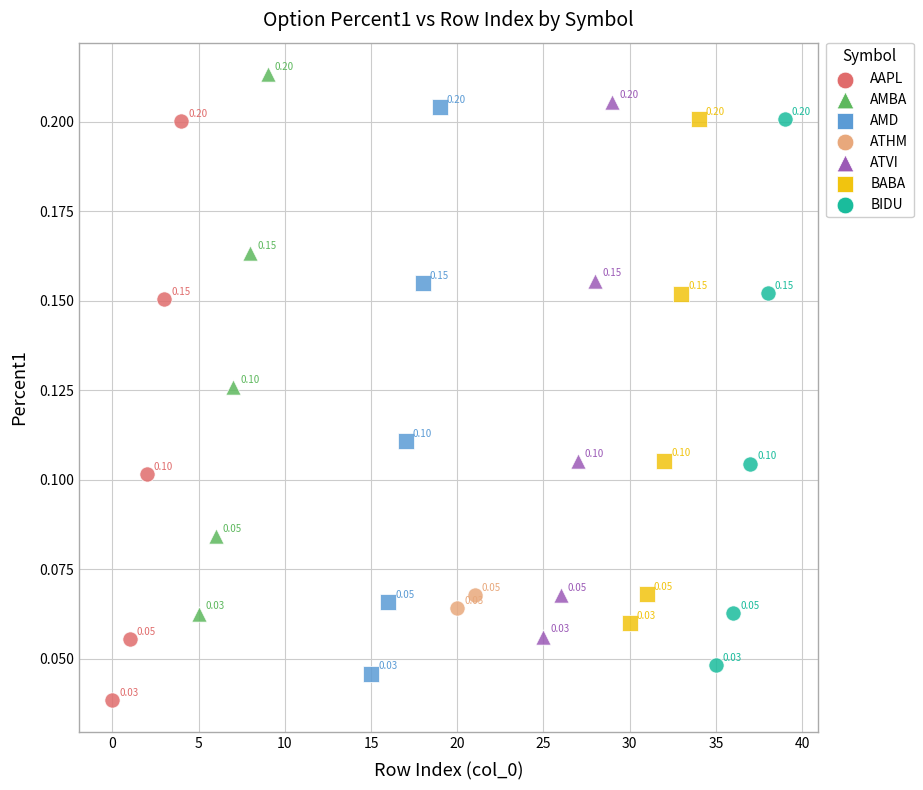

What are all the series names shown in the legend?

AAPL, AMBA, AMD, ATHM, ATVI, BABA, BIDU